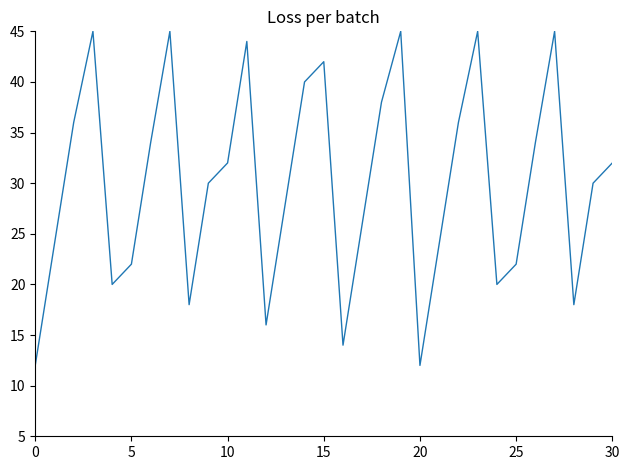

What is the greatest value displayed?

45